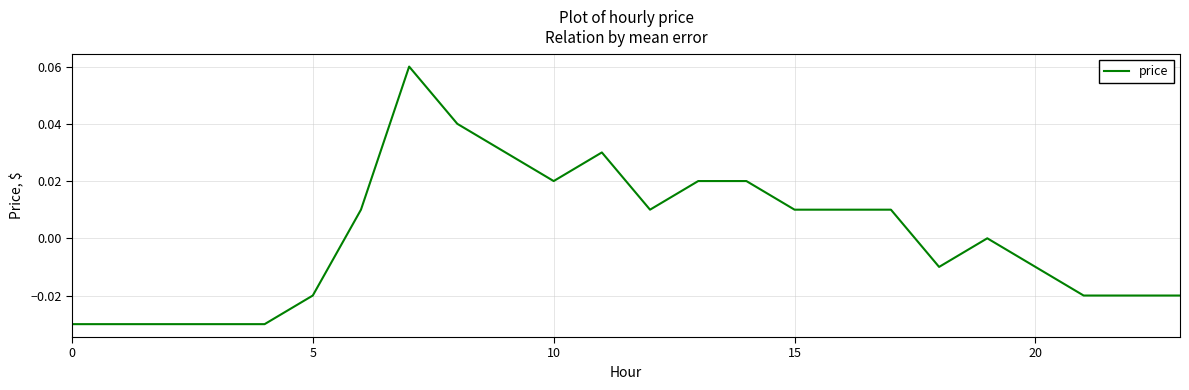

Does the chart have visible grid lines?

Yes